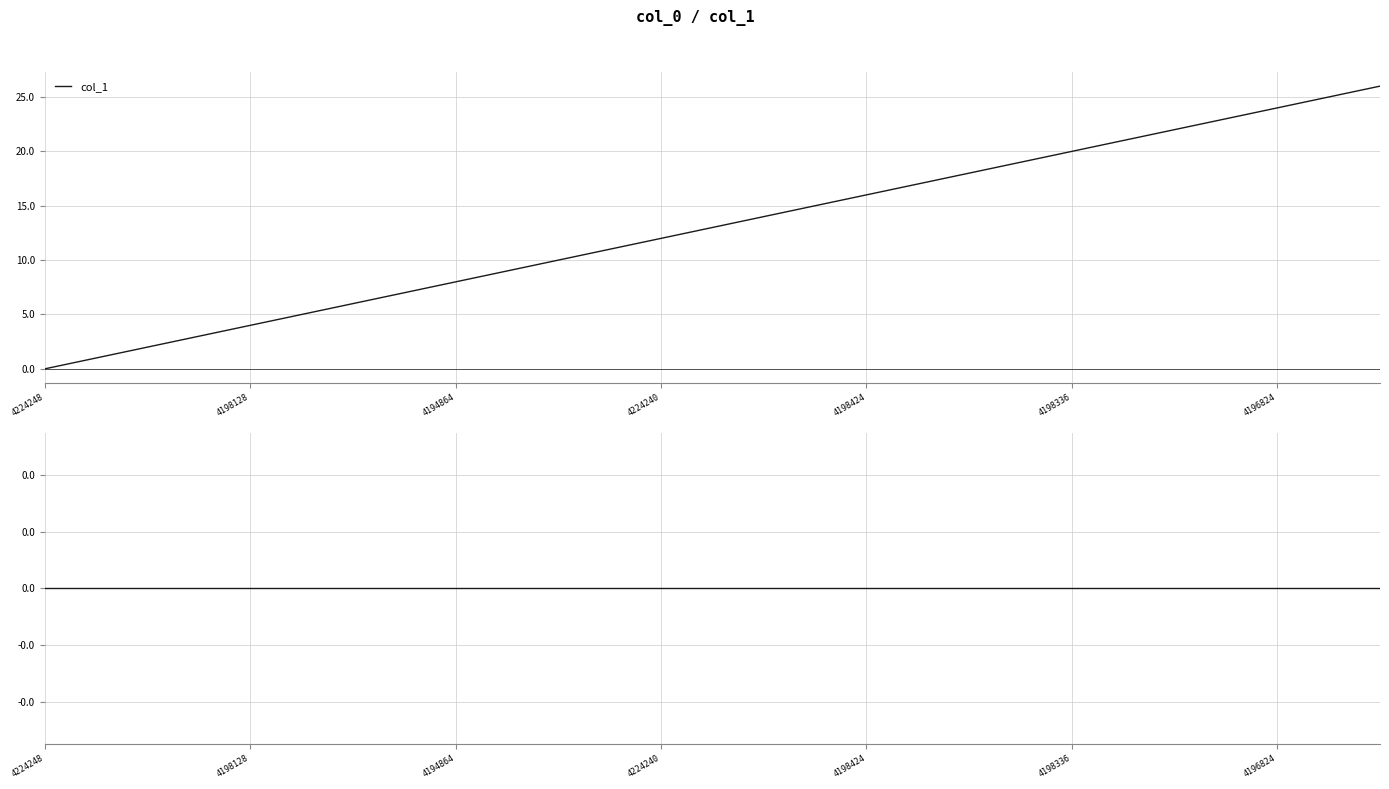

What is the label of the 11th point from the left?

10